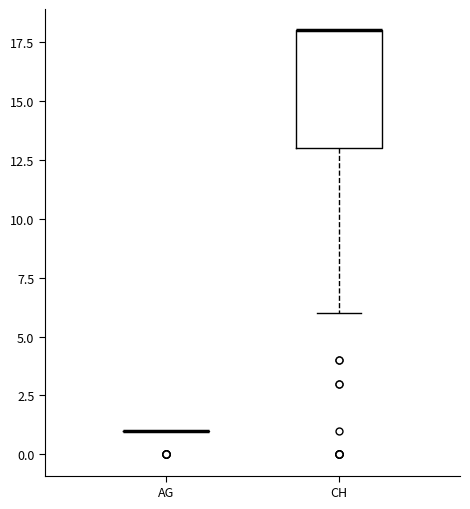

Reading left to right, transcribe this box plot: for each box, give where its median line is, the range the box spans, and where its two whiskers end, as read against the y-axis. The values are not printed on the chart, so give them approximately, as read against the axis.

AG: box collapsed to a line at 1, whiskers 1 to 1
CH: median 18 (drawn on the box's upper edge), box 13 to 18, whiskers 6 to 18